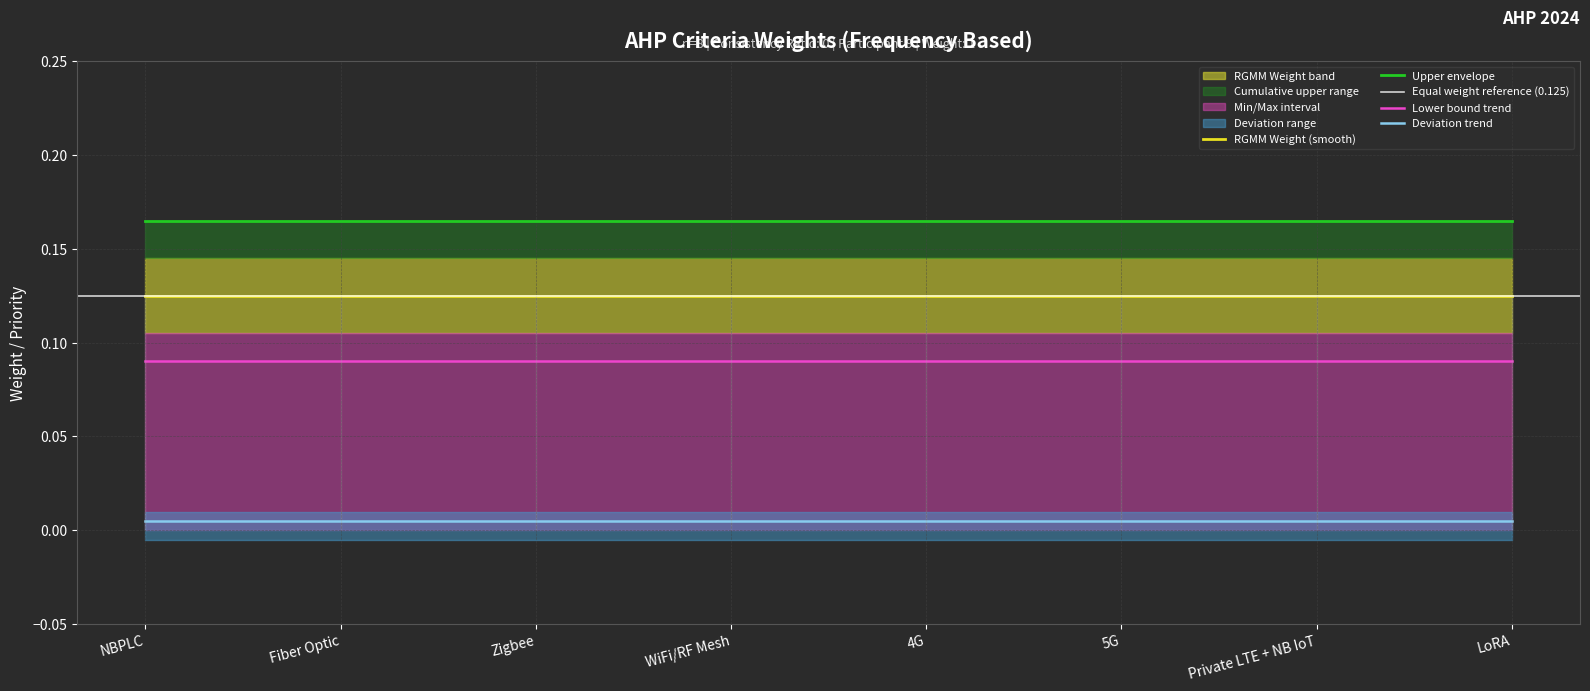

True or false: RGMM Weight has more than 2 interior local peaks.

False